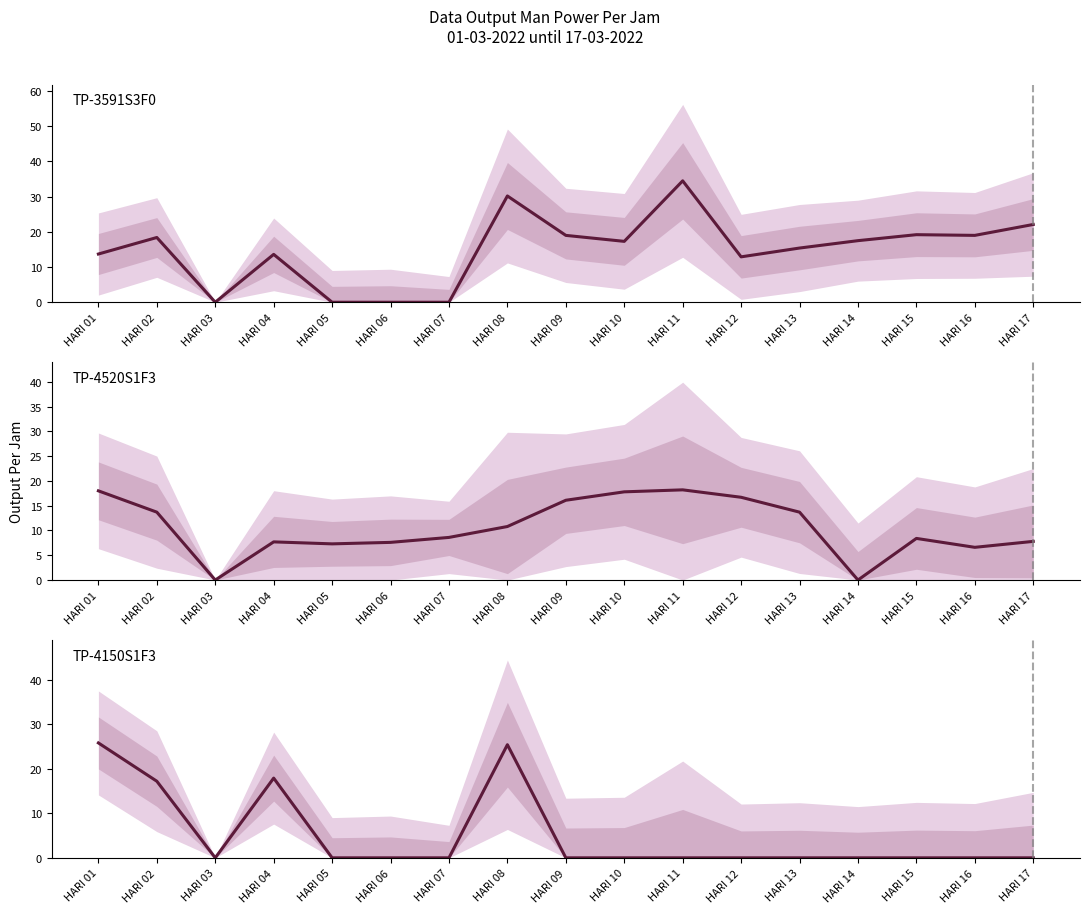

What is the sum of all TP-4150S1F3 values?

86.3